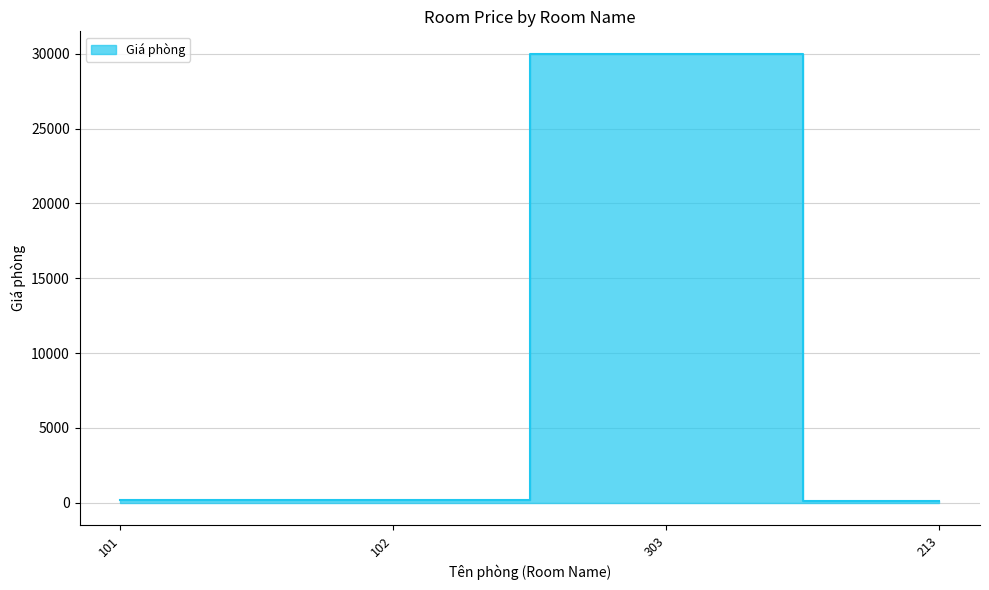

True or false: the data shows 123 at 213.

True